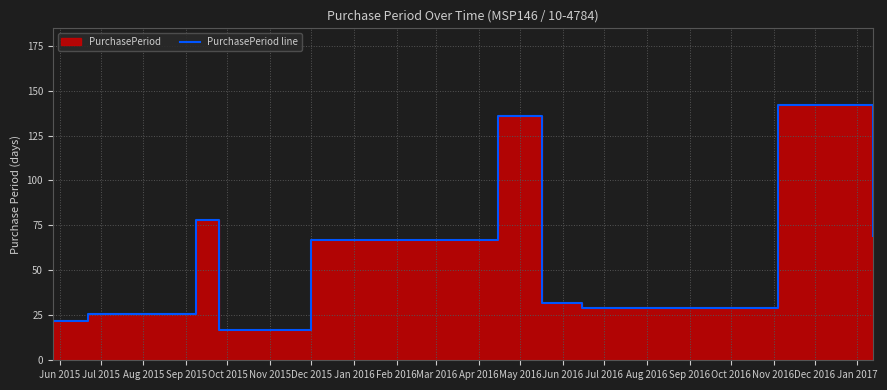

What is the sum of all values?

618